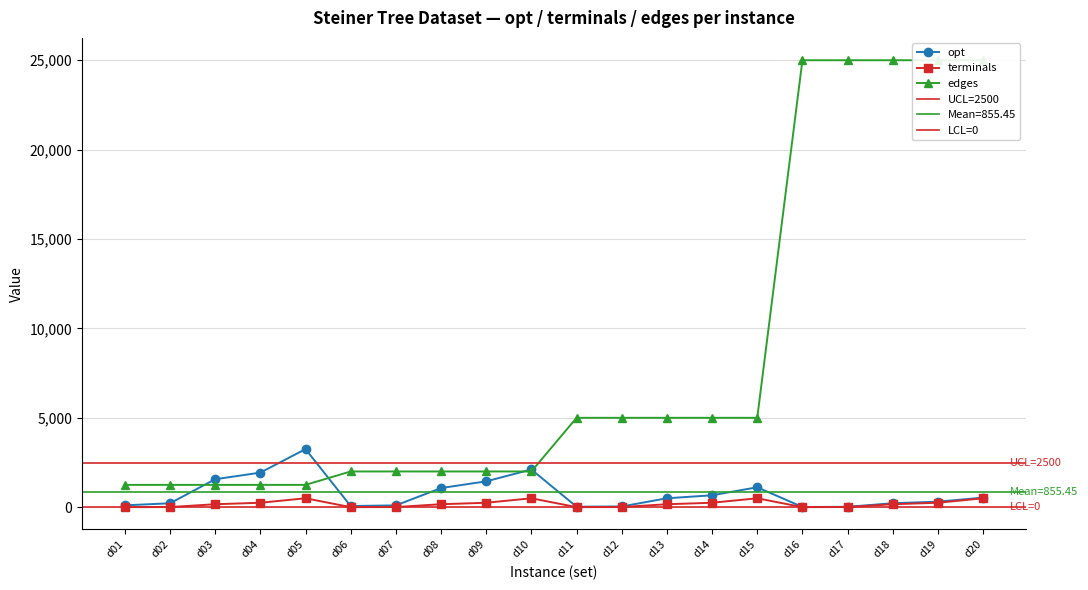

Reading left to right, list all the values displayed in this chart.

opt: d01=106	d02=220	d03=1565	d04=1935	d05=3250	d06=67	d07=103	d08=1072	d09=1448	d10=2110	d11=29	d12=42	d13=500	d14=667	d15=1116	d16=13	d17=23	d18=223	d19=310	d20=537
terminals: d01=5	d02=10	d03=167	d04=250	d05=500	d06=5	d07=10	d08=167	d09=250	d10=500	d11=5	d12=10	d13=167	d14=250	d15=500	d16=5	d17=10	d18=167	d19=250	d20=500
edges: d01=1250	d02=1250	d03=1250	d04=1250	d05=1250	d06=2000	d07=2000	d08=2000	d09=2000	d10=2000	d11=5000	d12=5000	d13=5000	d14=5000	d15=5000	d16=25000	d17=25000	d18=25000	d19=25000	d20=25000